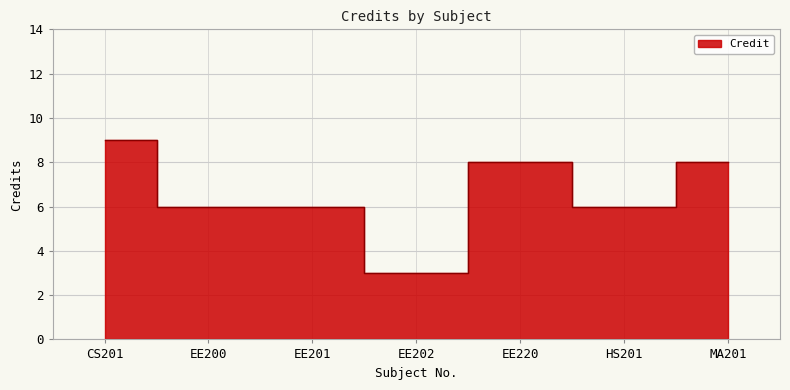

Read the value at HS201.

6